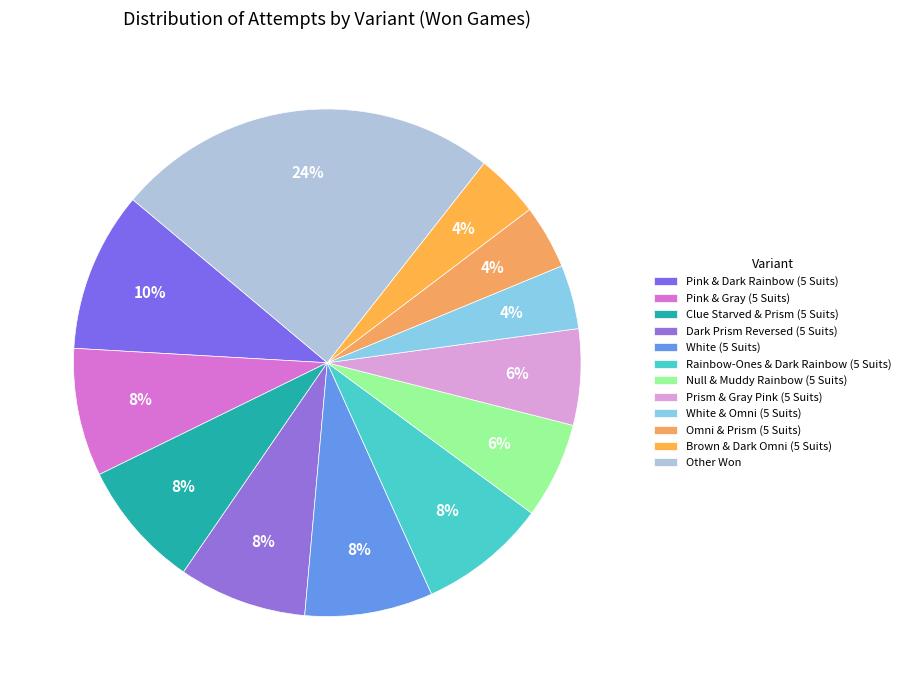

What is the ratio of the value at Pink & Gray (5 Suits) to the value at Clue Starved & Prism (5 Suits)?

1.0